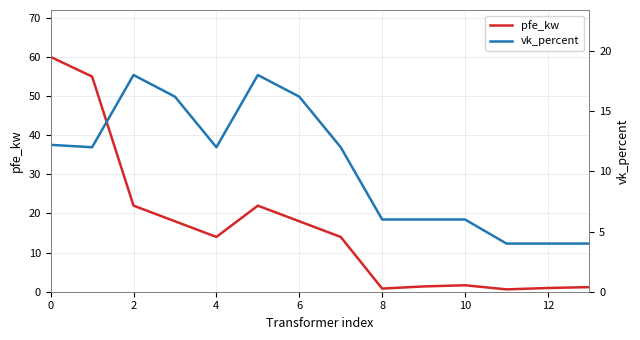

True or false: pfe_kw has a value of 0.8 at 8.

True